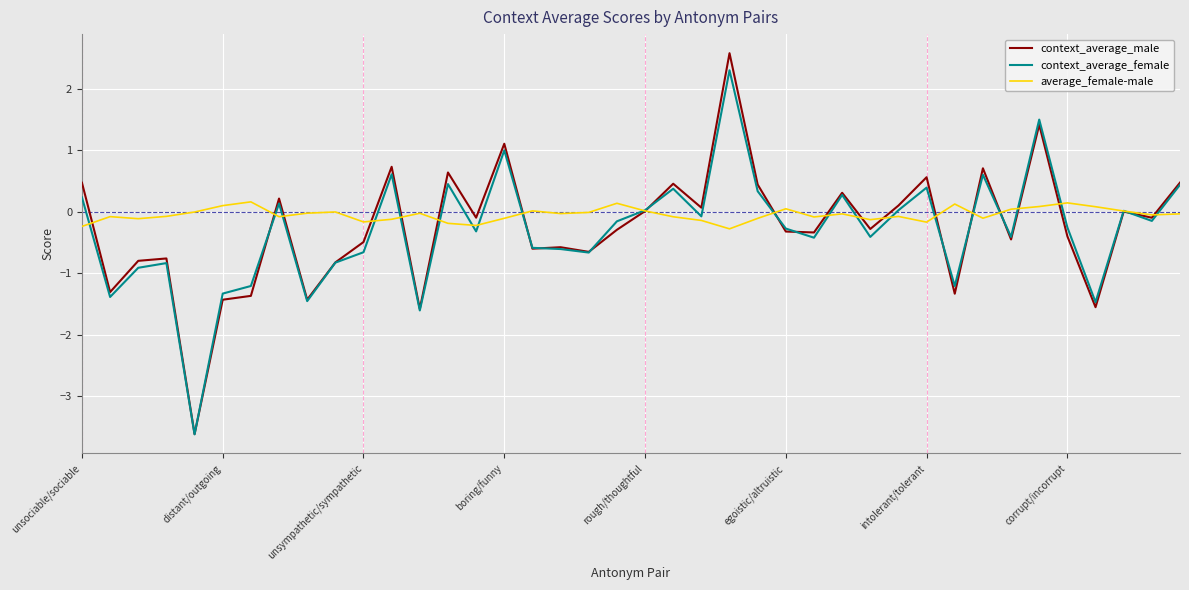

Count the number of data series in this chart.

3